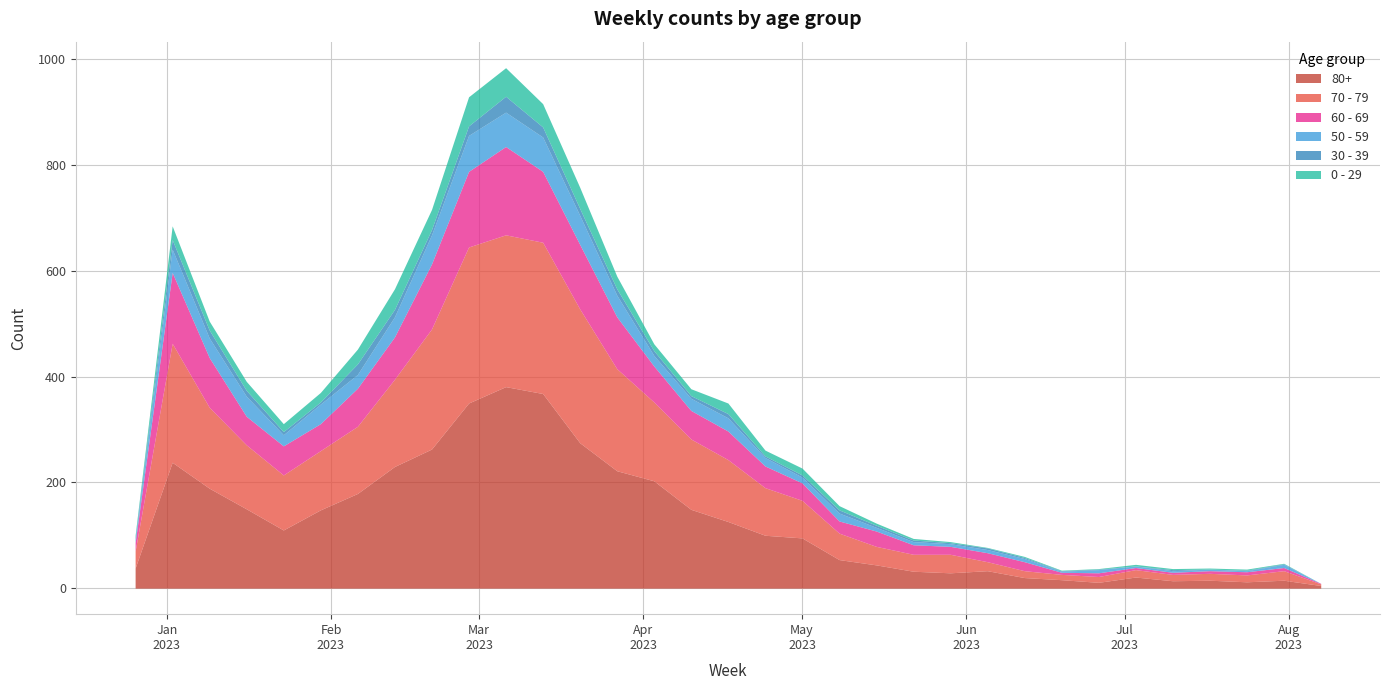

How many data points in 50 - 59 are above 16?

16